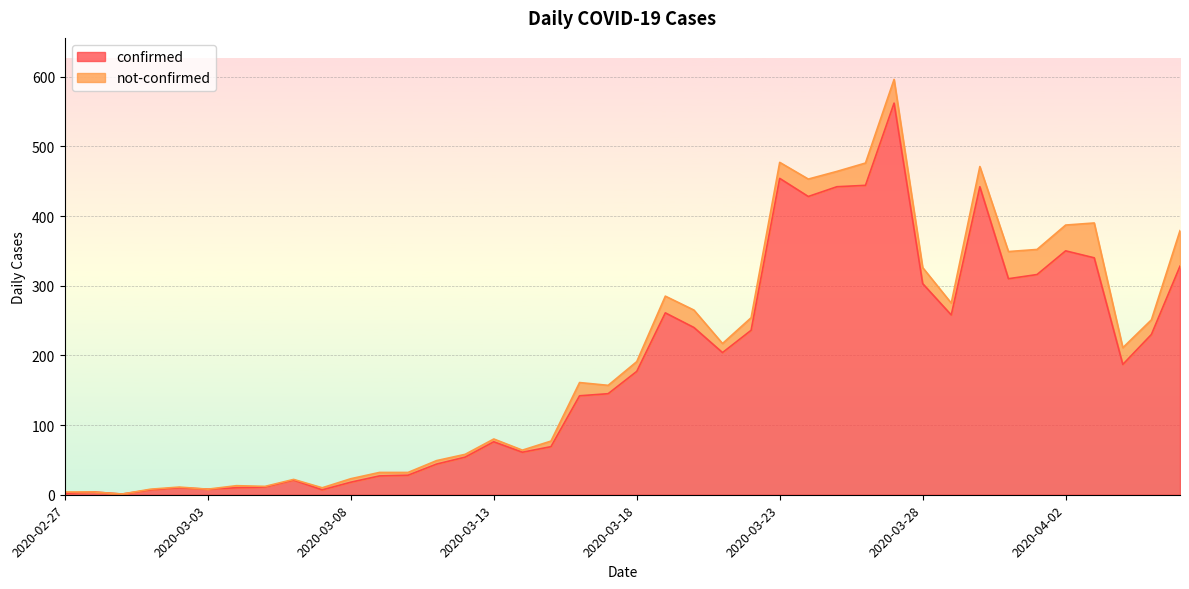

At which category does the chart reach its minimum across all series?

2020-02-29